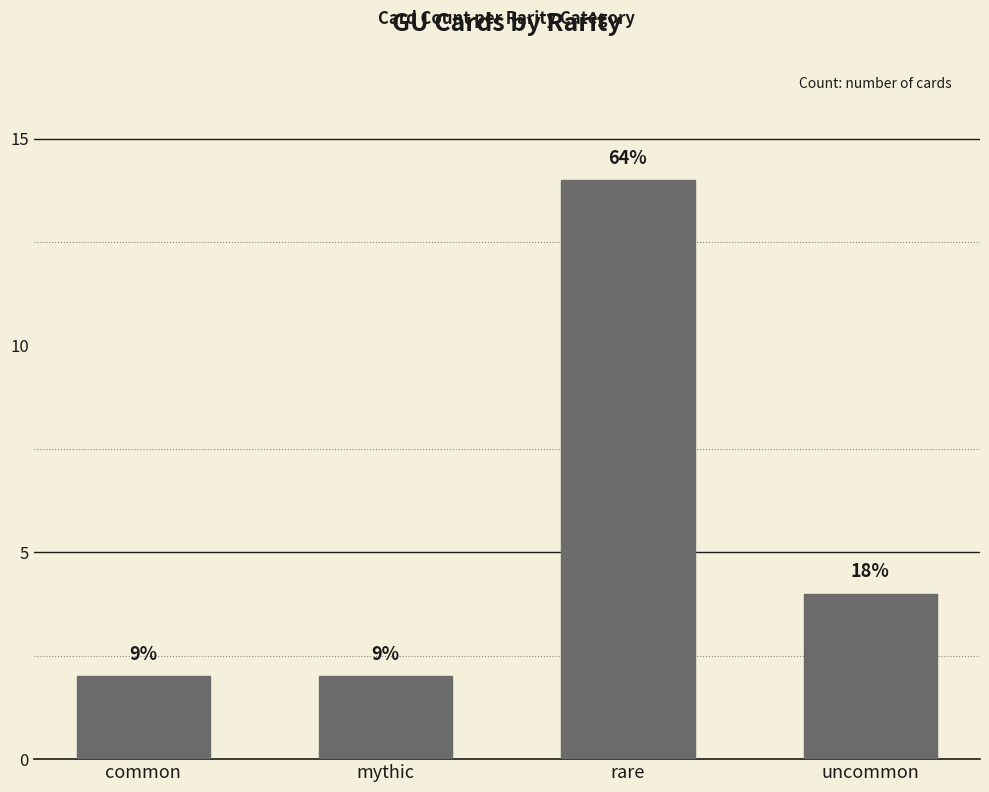

List the labels in order of value, largest first.

rare, uncommon, common, mythic